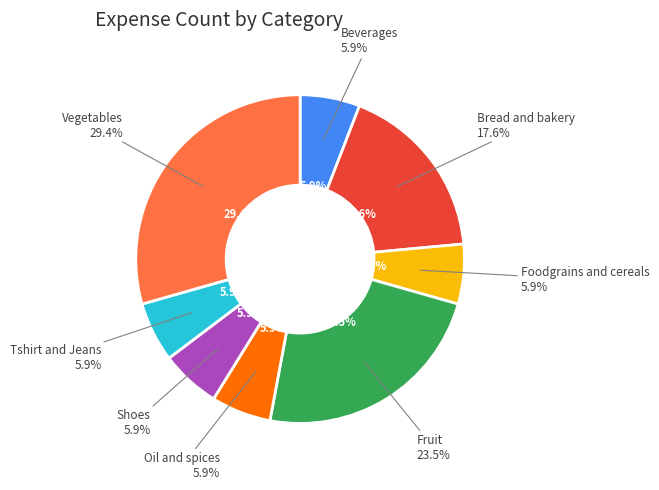

Between Beverages and Oil and spices, which is larger?

Beverages